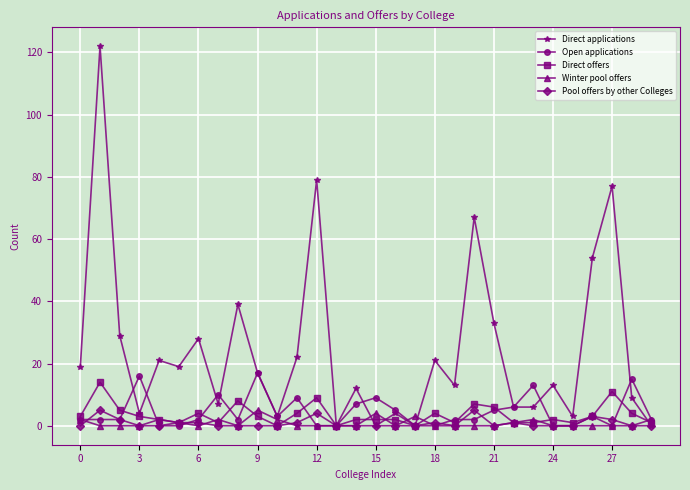

How many distinct data groups are displayed?

5